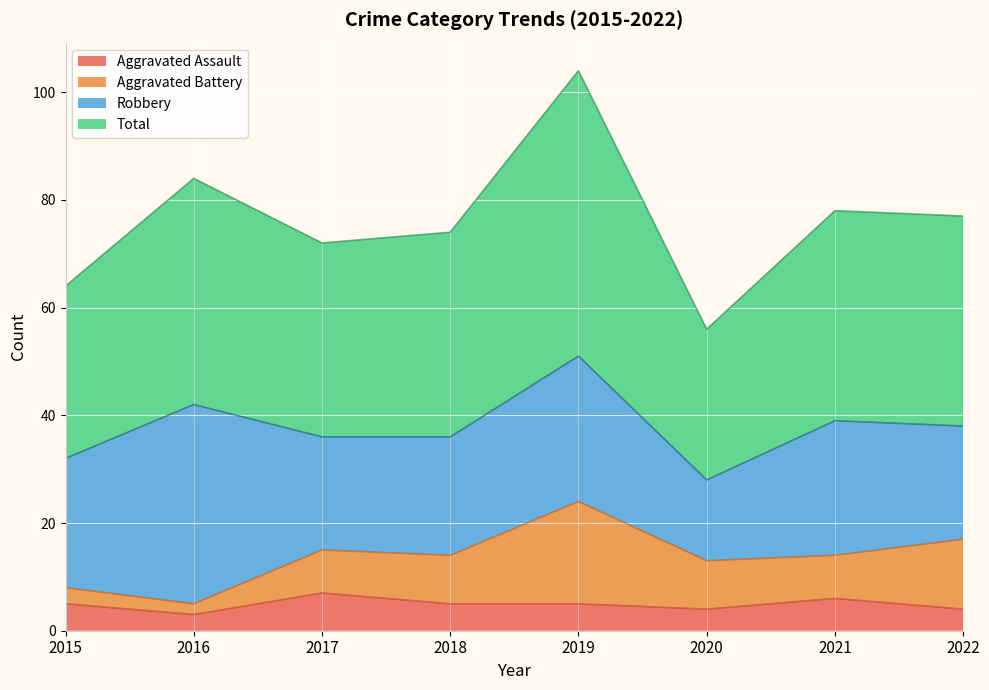

Which series has the largest range (max minus min)?

Total